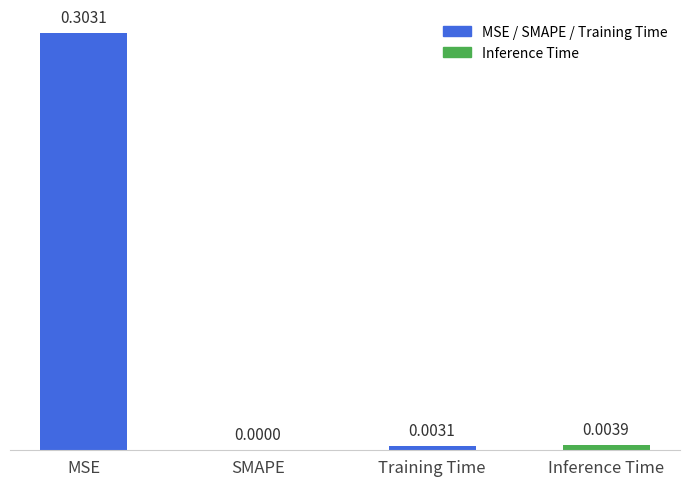

At which category does the chart reach its peak across all series?

MSE